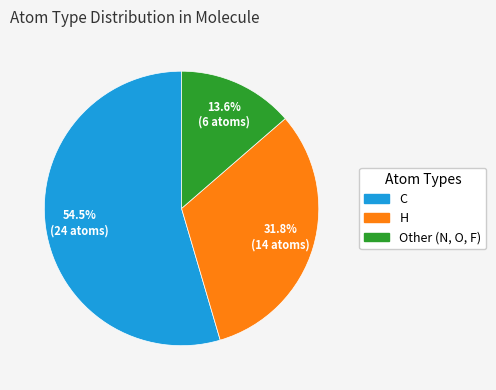

Does any single category account for the majority?

Yes